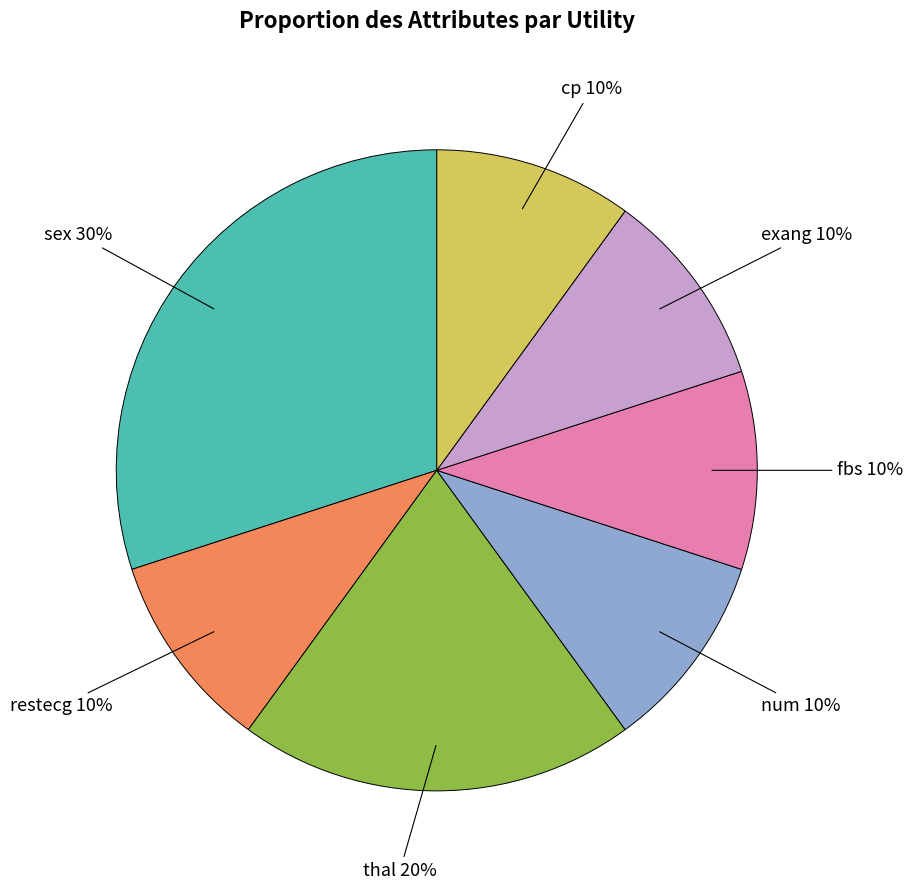

Which slice is the largest?

sex